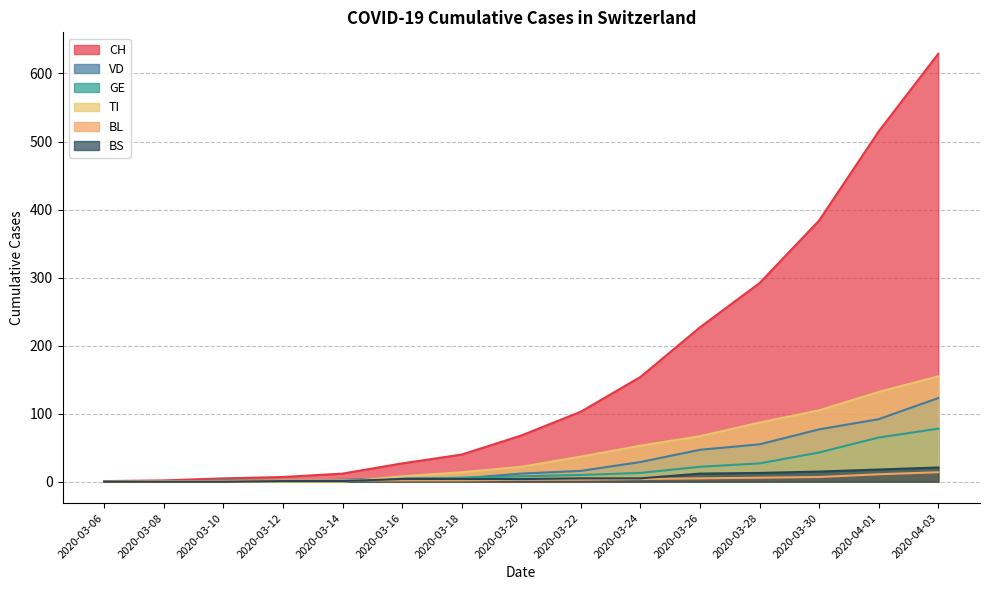

What is the value of the CH point at the 6th from the left?

27